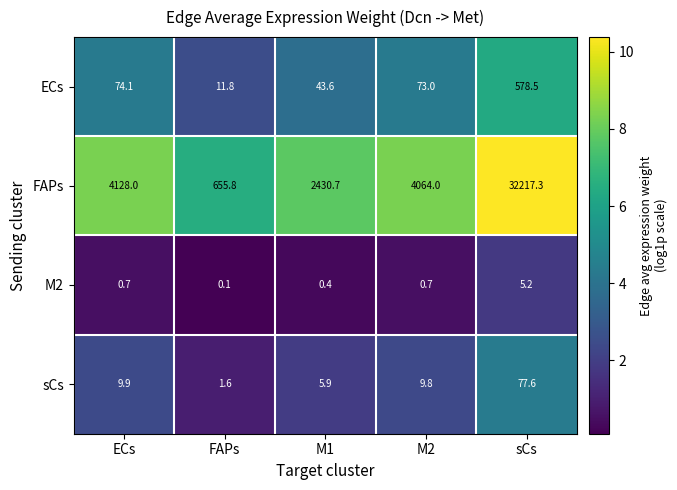

Reading right to left, extract all data points from this chart.

ECs: sCs=578.5	M2=73.0	M1=43.6	FAPs=11.8	ECs=74.1
FAPs: sCs=32217.3	M2=4064.0	M1=2430.7	FAPs=655.8	ECs=4128.0
M2: sCs=5.2	M2=0.7	M1=0.4	FAPs=0.1	ECs=0.7
sCs: sCs=77.6	M2=9.8	M1=5.9	FAPs=1.6	ECs=9.9